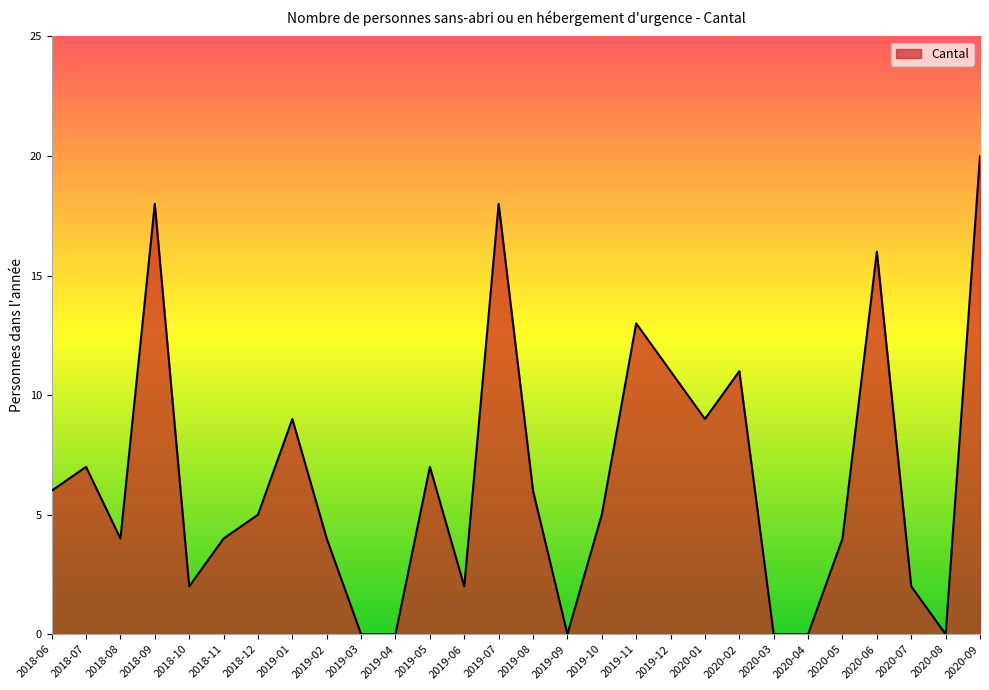

The value at 2020-08 is -7. True or false?

False